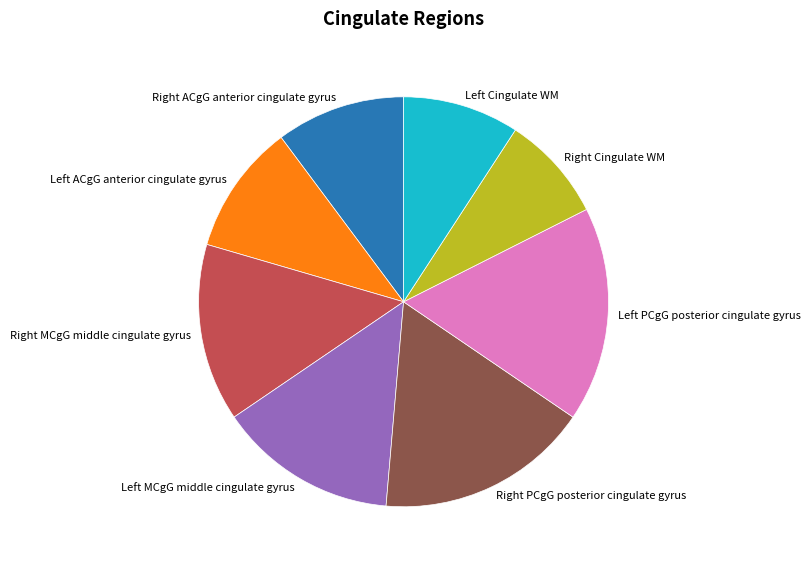

What is the smallest slice in the pie chart?

Right Cingulate WM